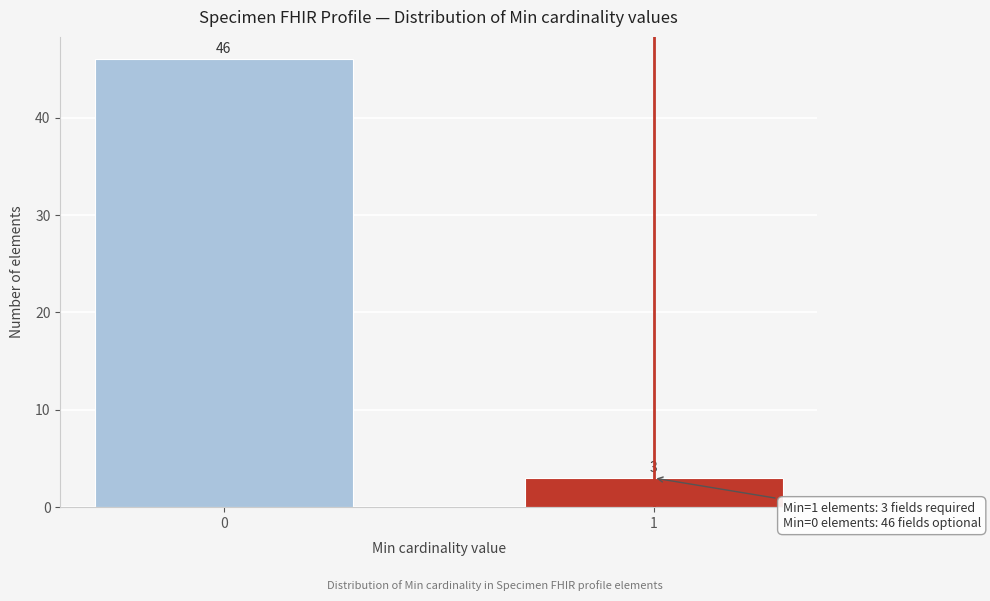

Reading right to left, what are all the values shown in this chart?

3	46